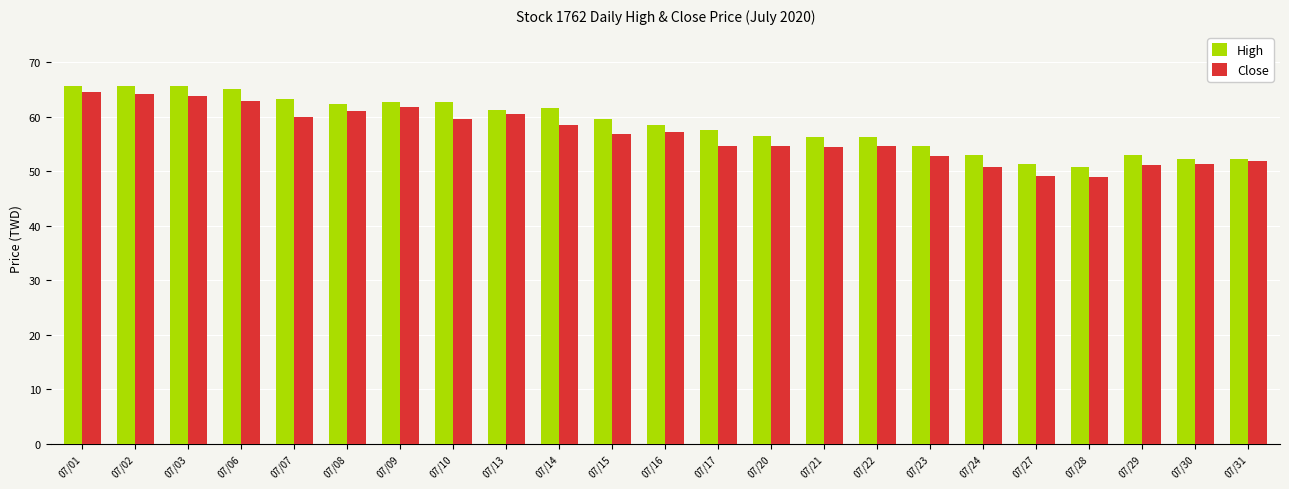

What is the difference between the maximum and second lowest values in the High series?

14.3